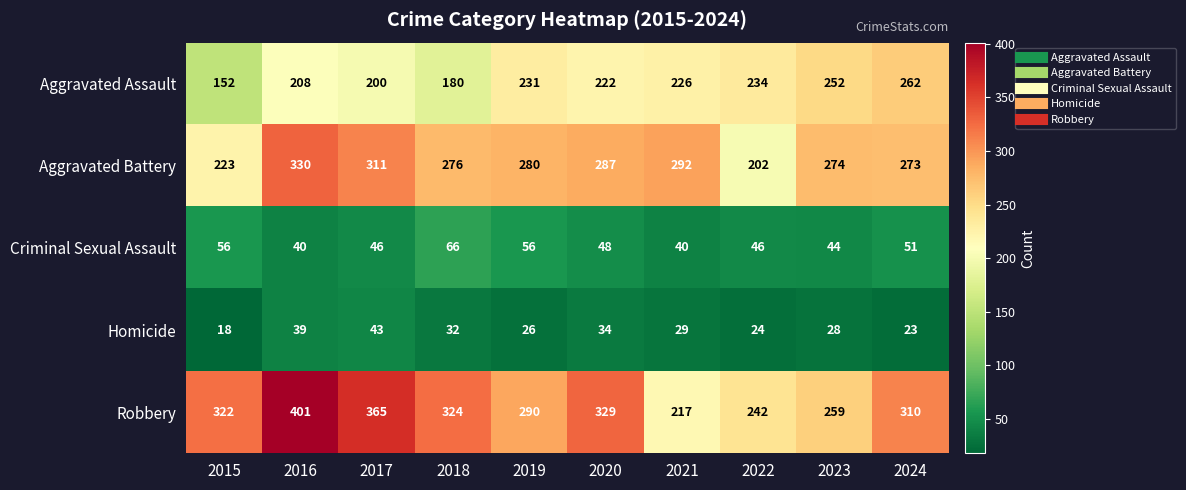

What is the sum of all Criminal Sexual Assault values?

493